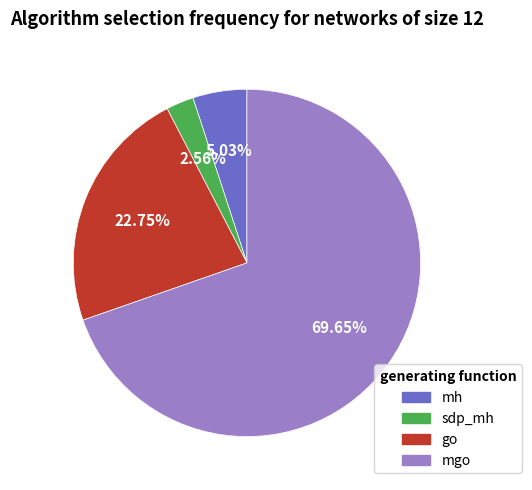

To the nearest percent, what is the average slice percentage?

25%